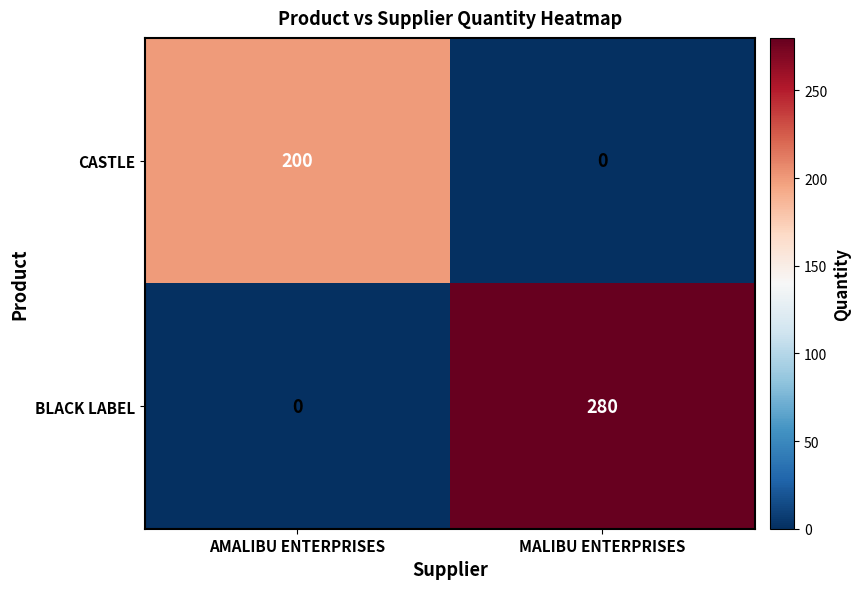

What is the maximum value shown in the chart?

280